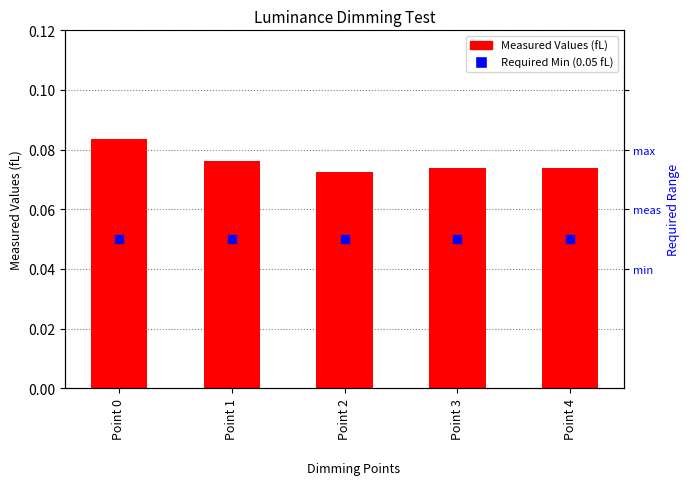

Which series contains the lowest Y value?

Required Min (0.05 fL)